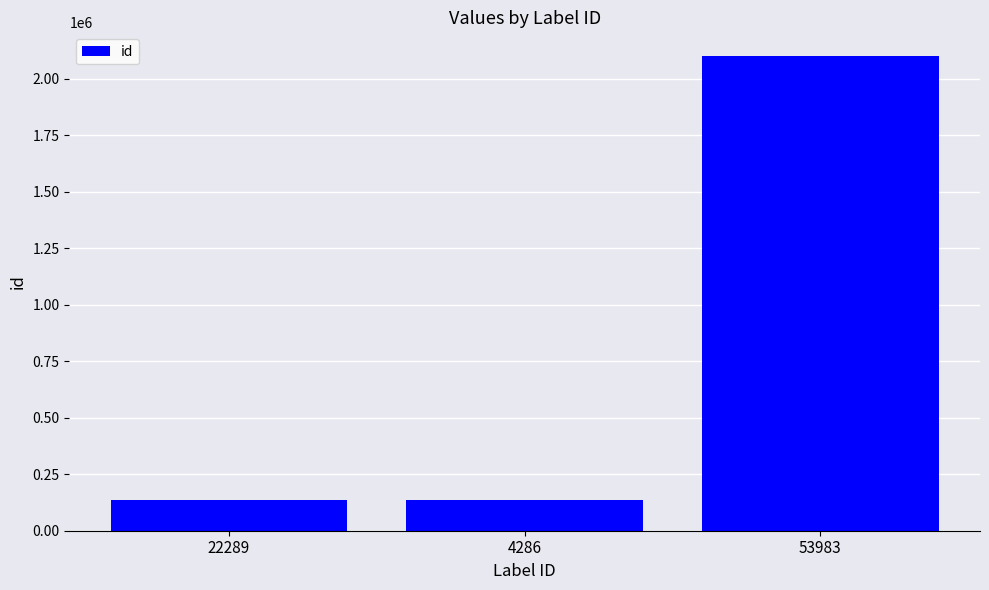

Reading right to left, transcribe all the data shown in this chart.

53983=2100032	4286=137291	22289=137291